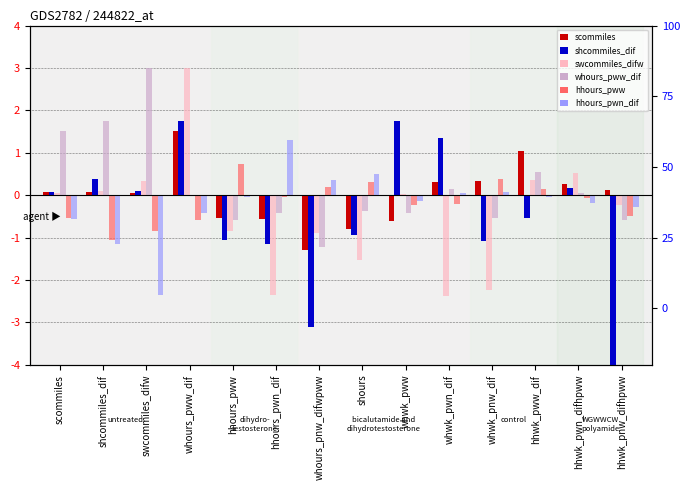

Is the value of shcommiles_dif at whwk_pnw_dif greater than the value of whours_pww_dif at whwk_pww?

No